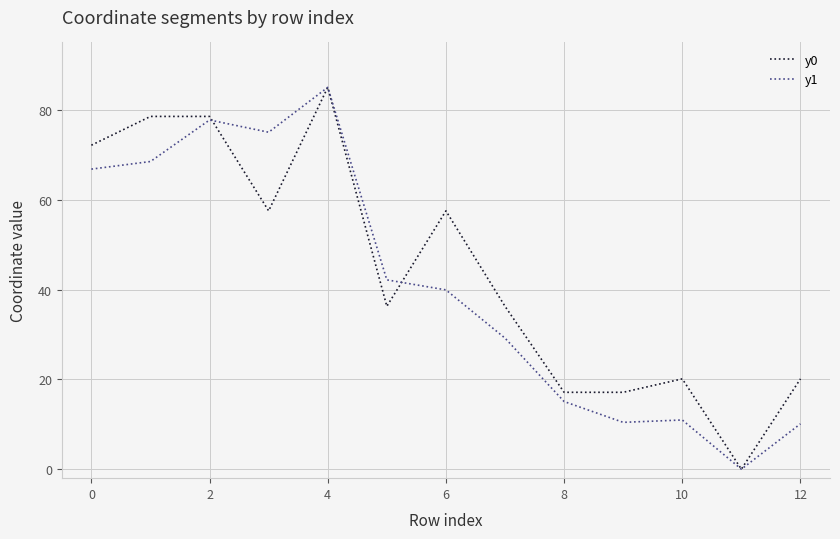

True or false: y1 and y0 cross at least once.

True